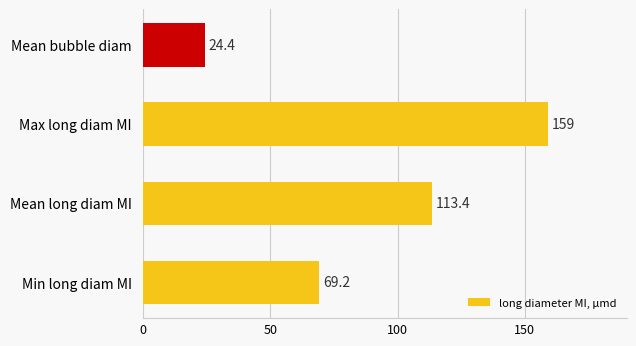

List the labels in order of value, largest first.

Max long diam MI, Mean long diam MI, Min long diam MI, Mean bubble diam